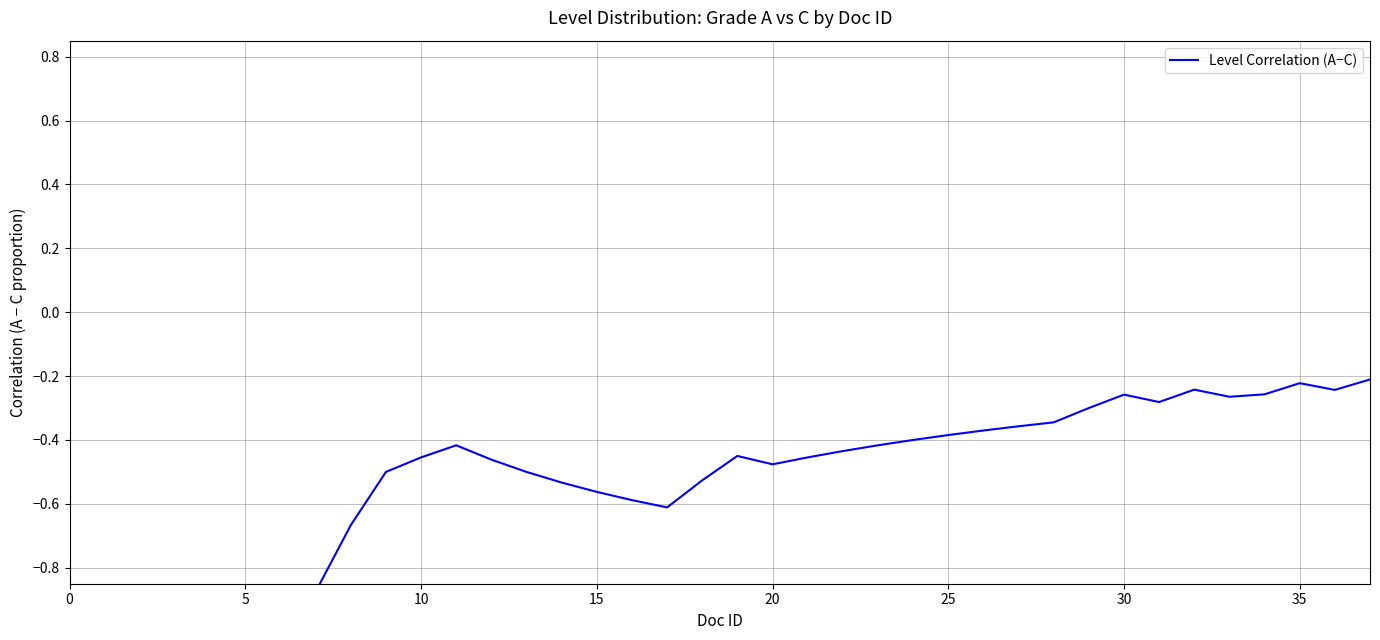

Does the chart display data point markers on the line(s)?

No